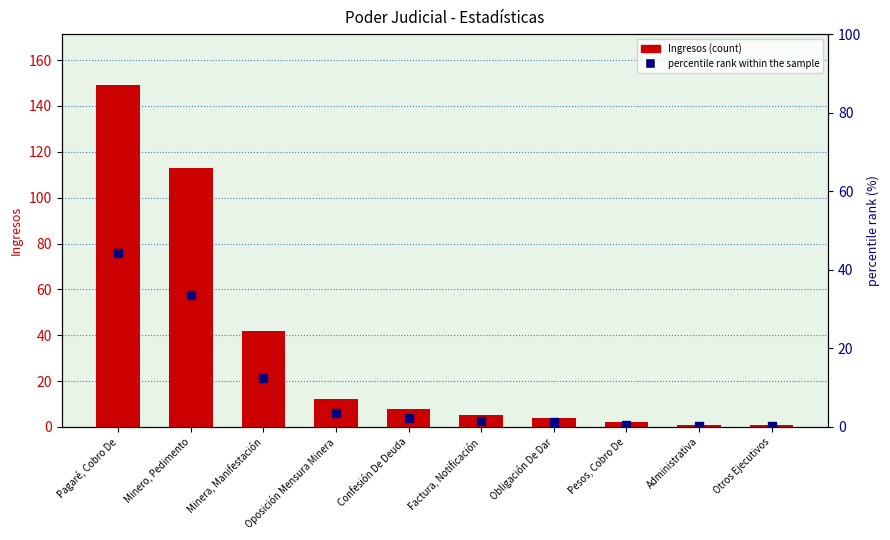

What are all the series names shown in the legend?

Ingresos, percentile rank within the sample